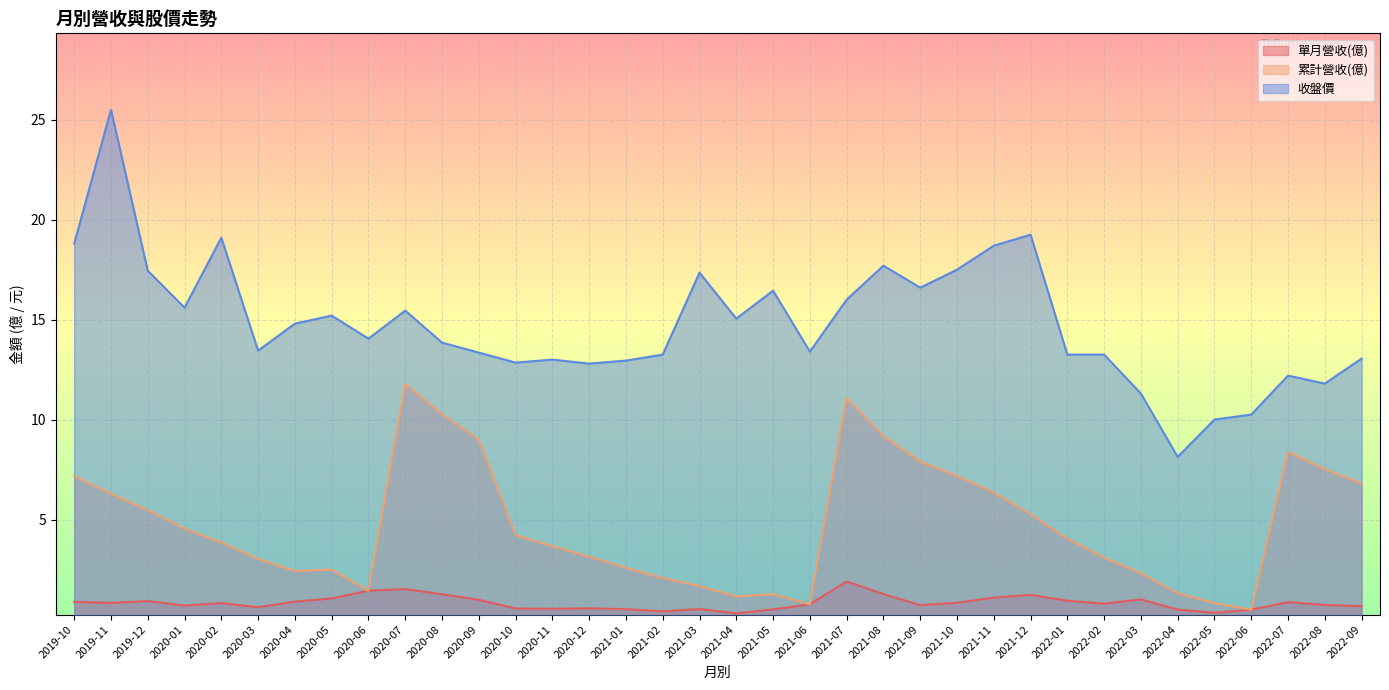

The 收盤價 series shows 15.6 at 2020-01. True or false?

True